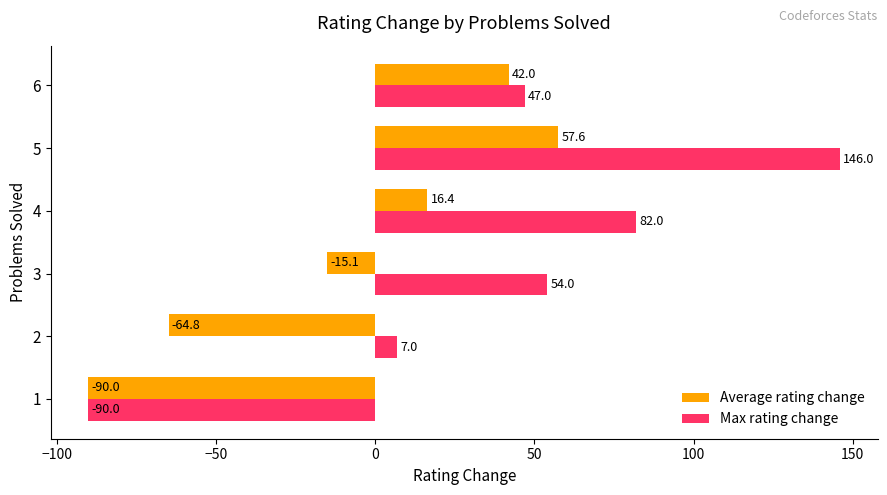

What is the maximum value for Max rating change?

146.0